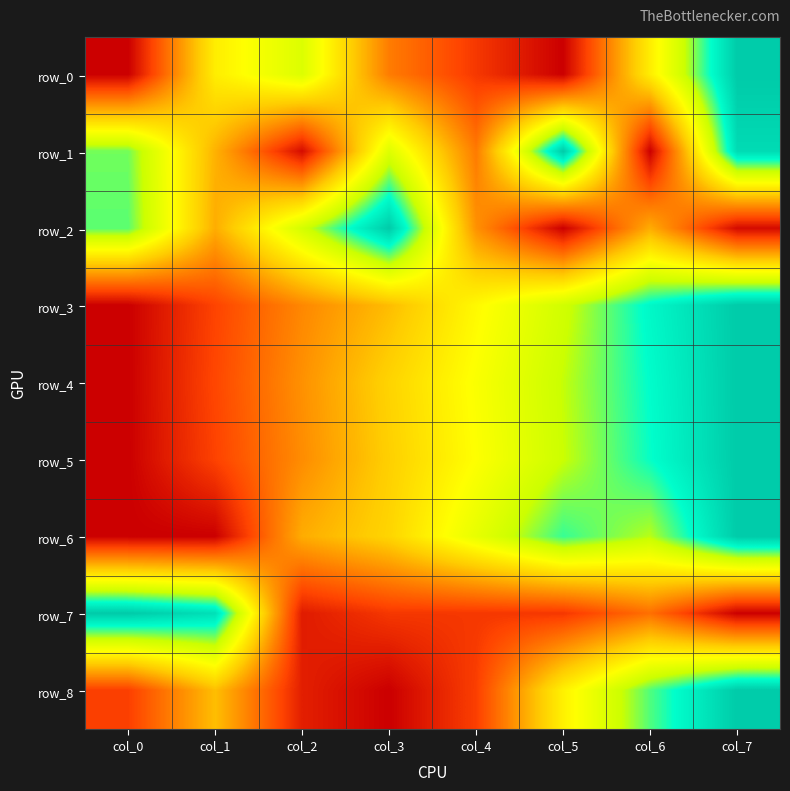

The row_5 series shows 0.9 at col_4. True or false?

False